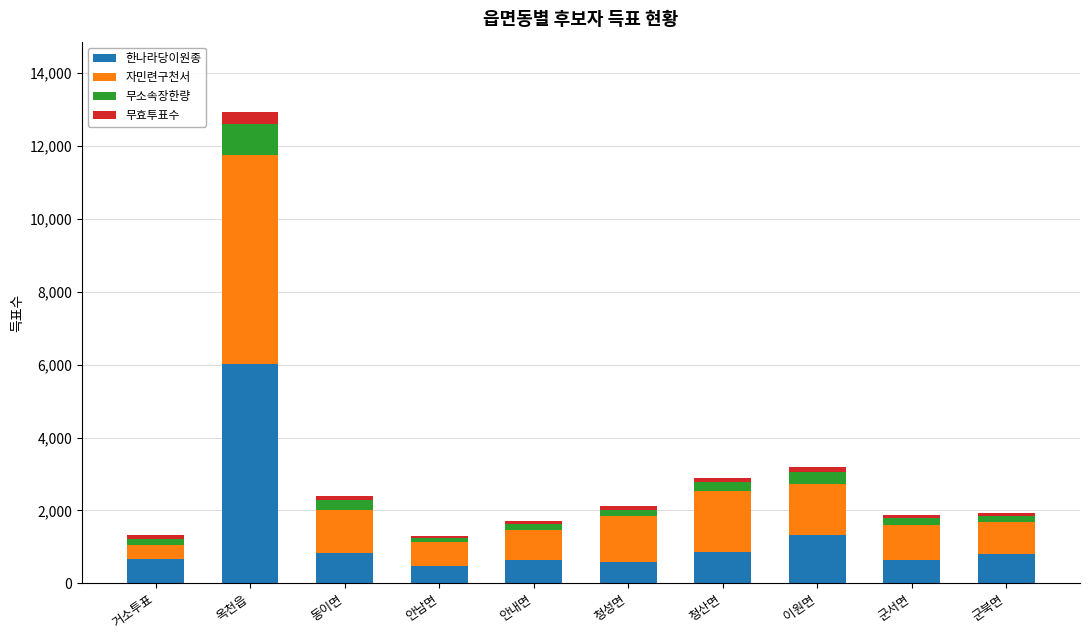

At which category is the sum across all series the highest?

옥천읍